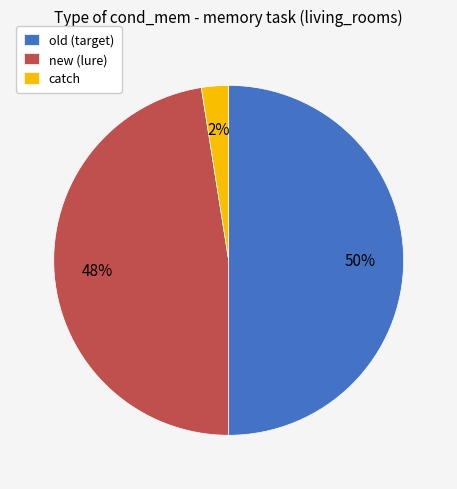

Combined, do catch and old (target) account for over 50%?

Yes